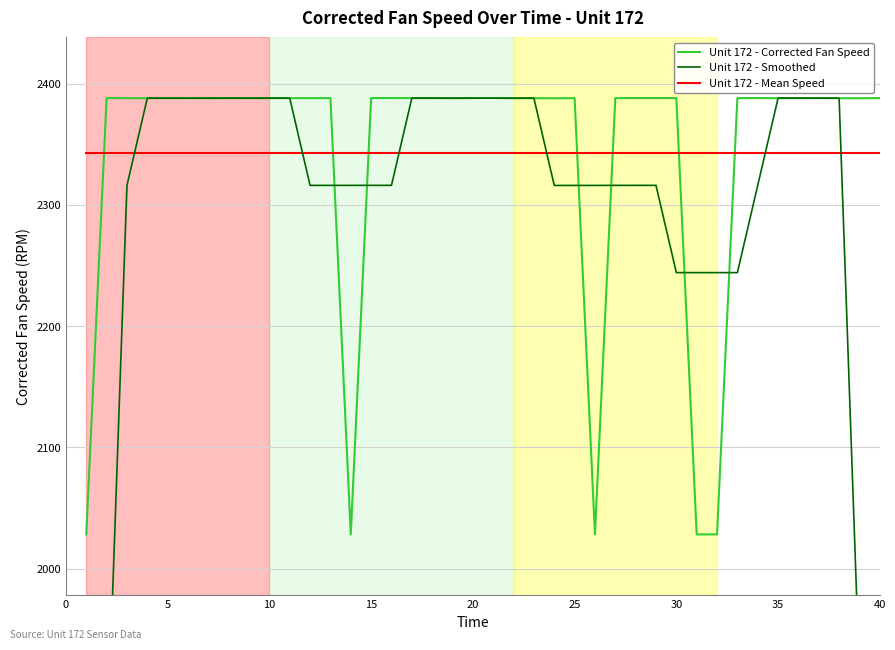

At how many categories does at least one series exceed 2063?

40